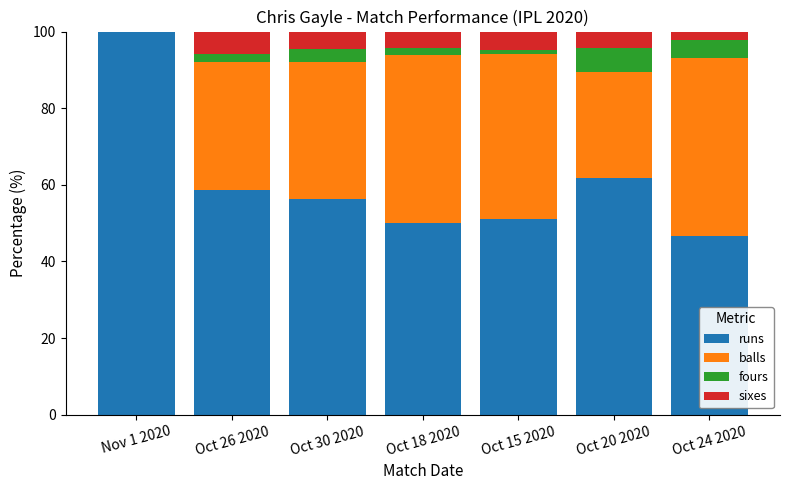

What is the total value across all series at Nov 1 2020?

100.0